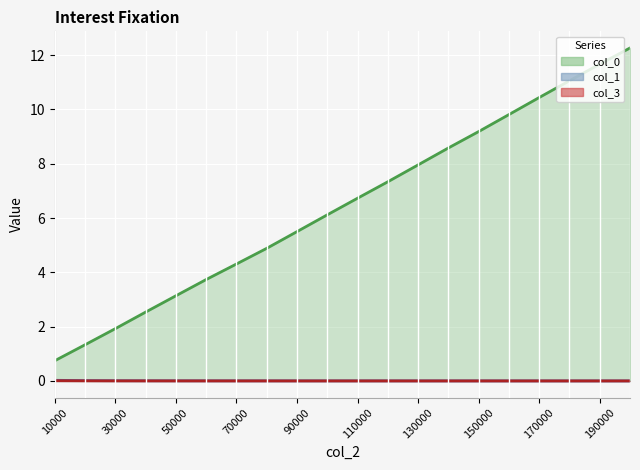

What is the value of the col_0 point at the 1st from the left?

0.7